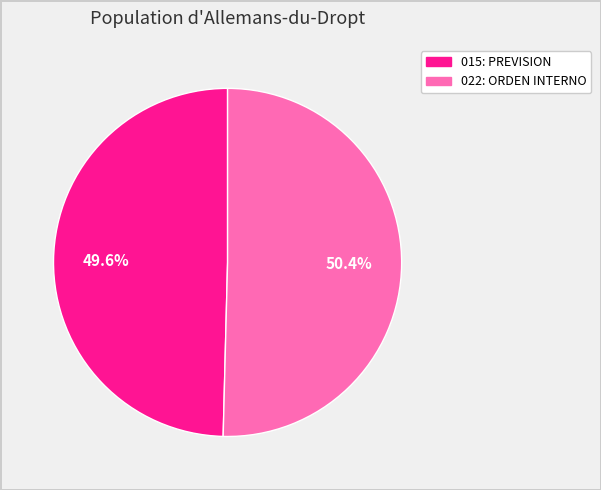

To the nearest percent, what percentage of the pie is 015: PREVISION?

50%